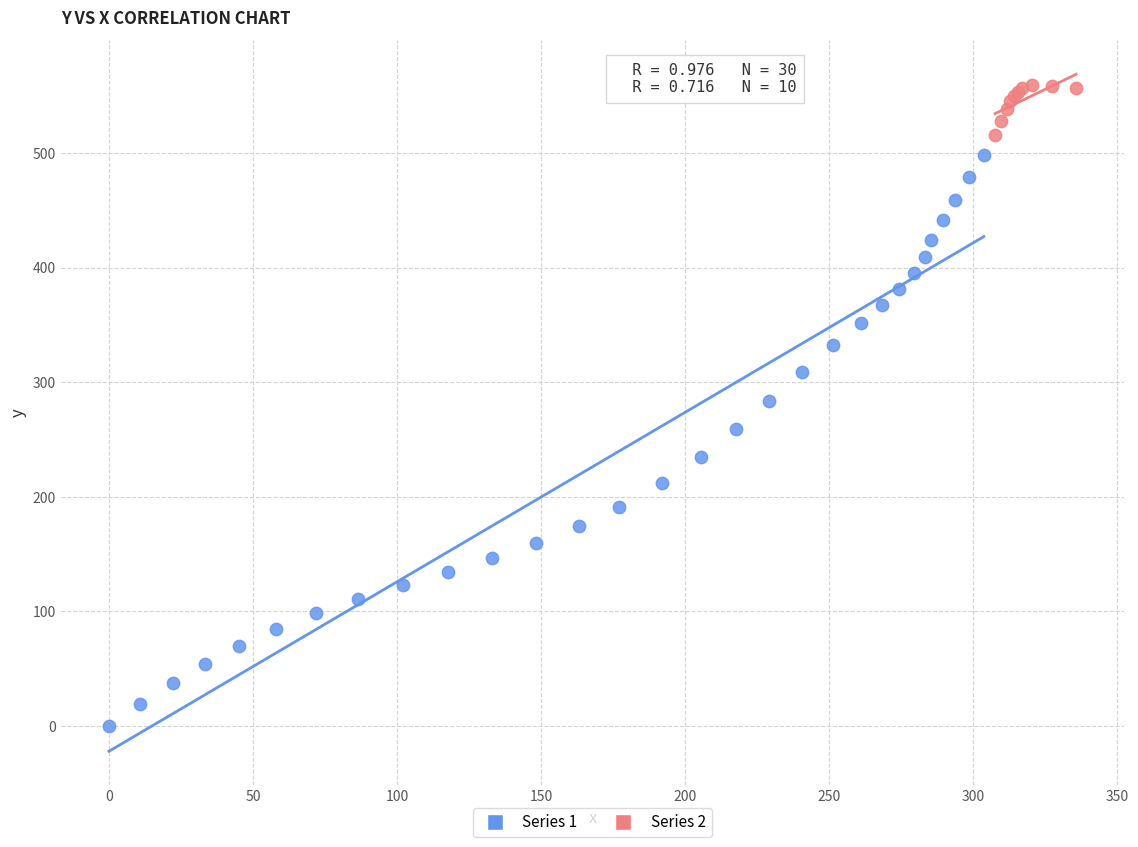

What are all the series names shown in the legend?

Series 1, Series 2